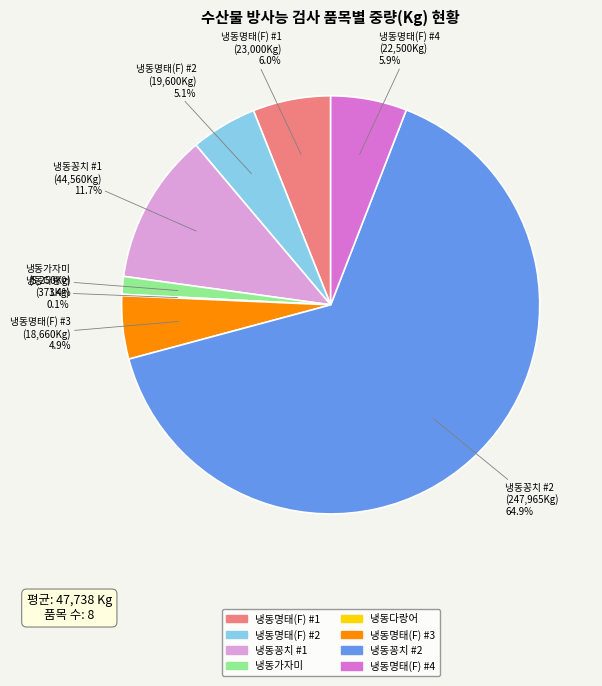

Which category has the biggest portion of the pie?

냉동꽁치 #2